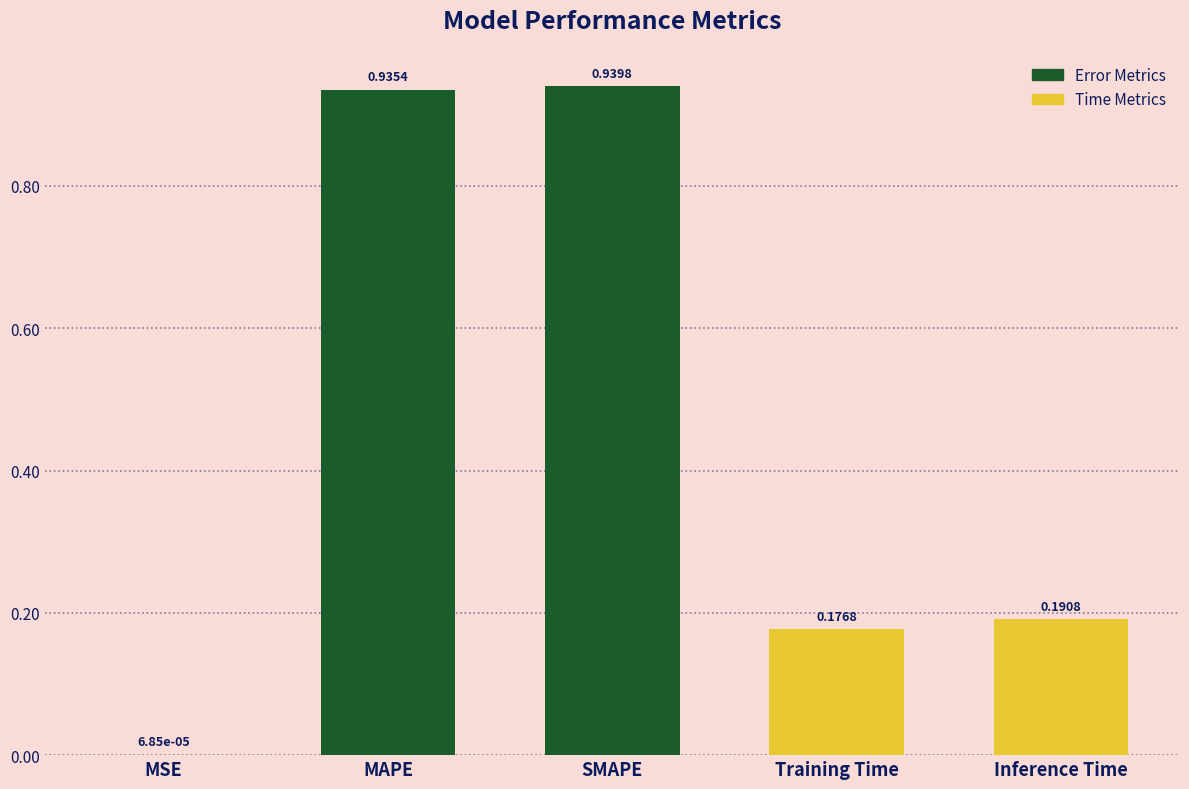

Which has a higher value, Inference Time or SMAPE?

SMAPE